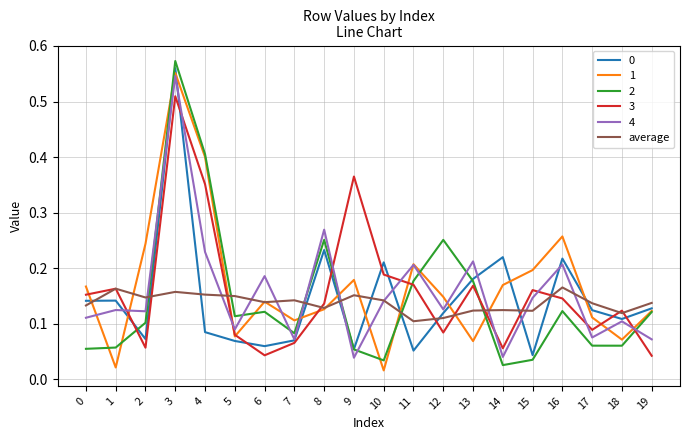

Is the value of average at 16 greater than the value of 2 at 10?

Yes